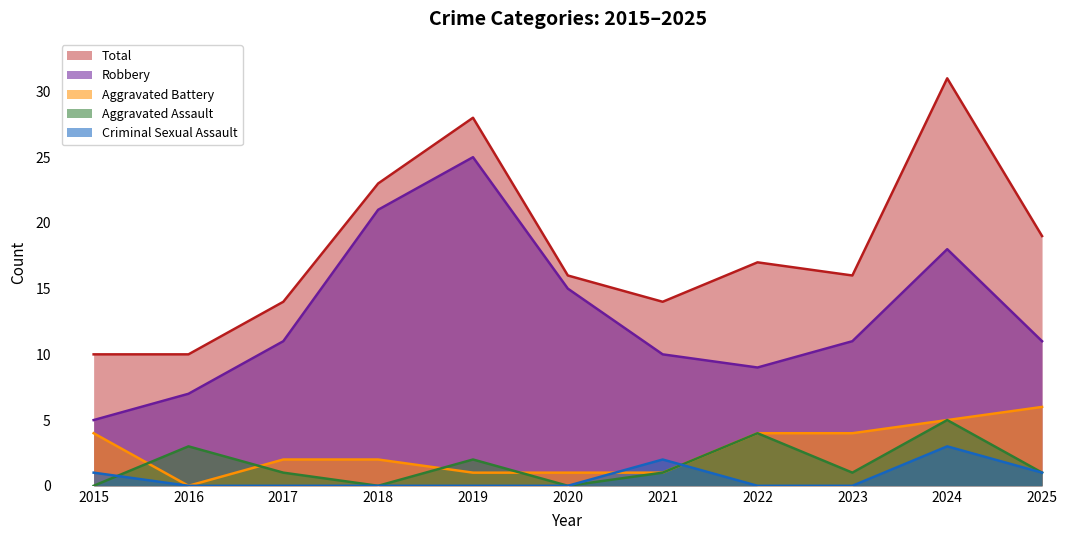

At which category is the sum across all series the highest?

2024